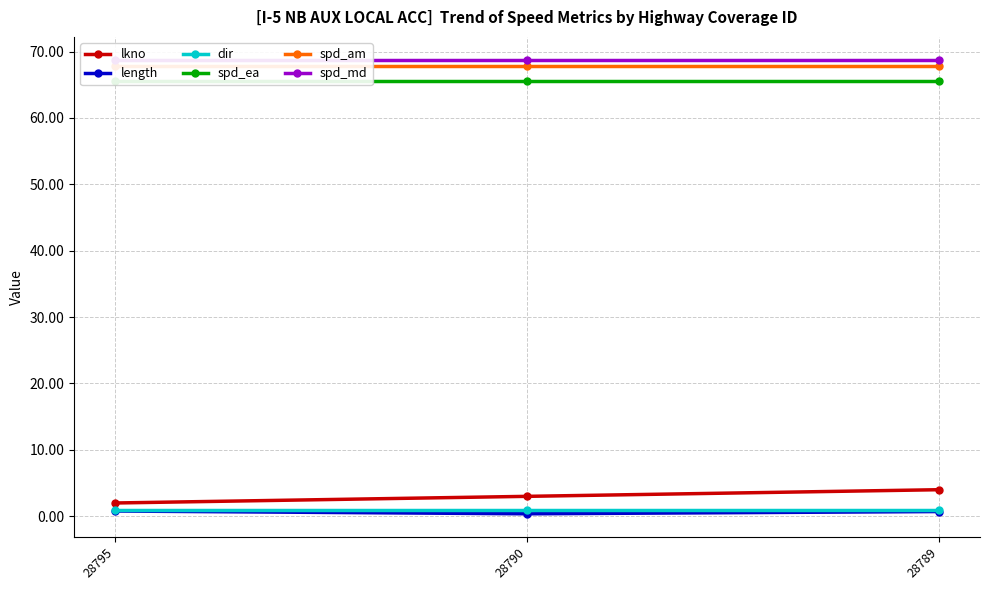

List the labels in order of spd_ea value, largest first.

28795, 28790, 28789